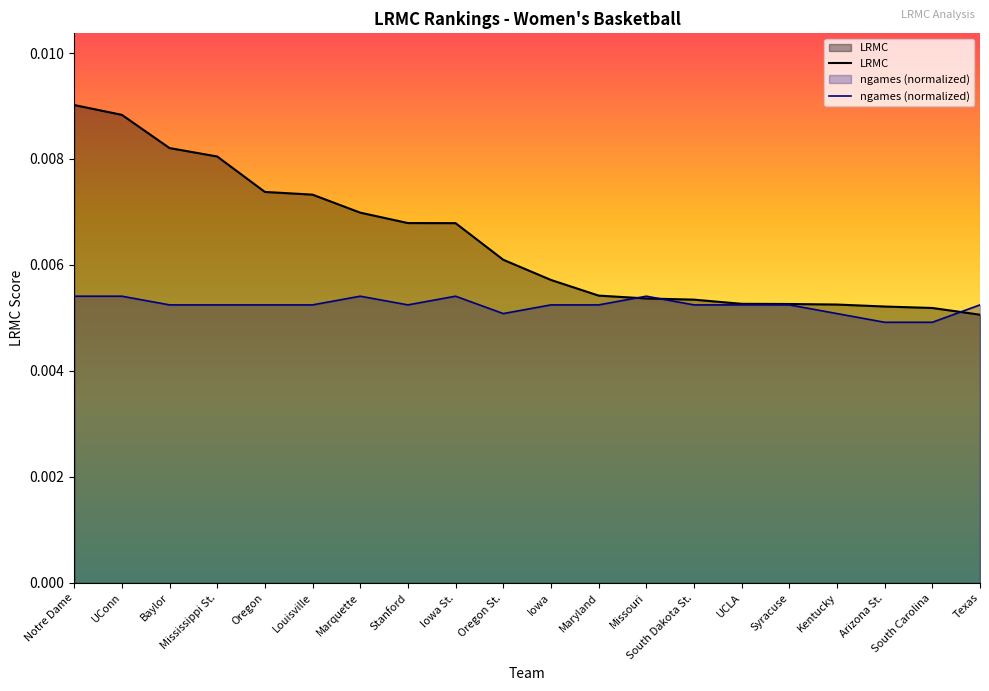

True or false: ngames_norm has a value of 0.0 at Kentucky.

True